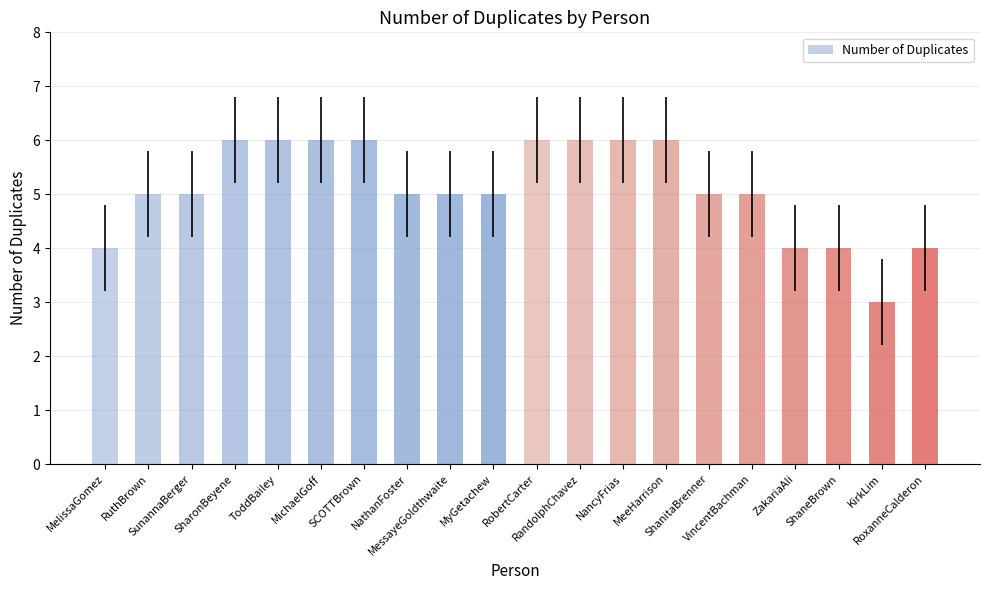

What is the difference between the maximum and minimum values?

3